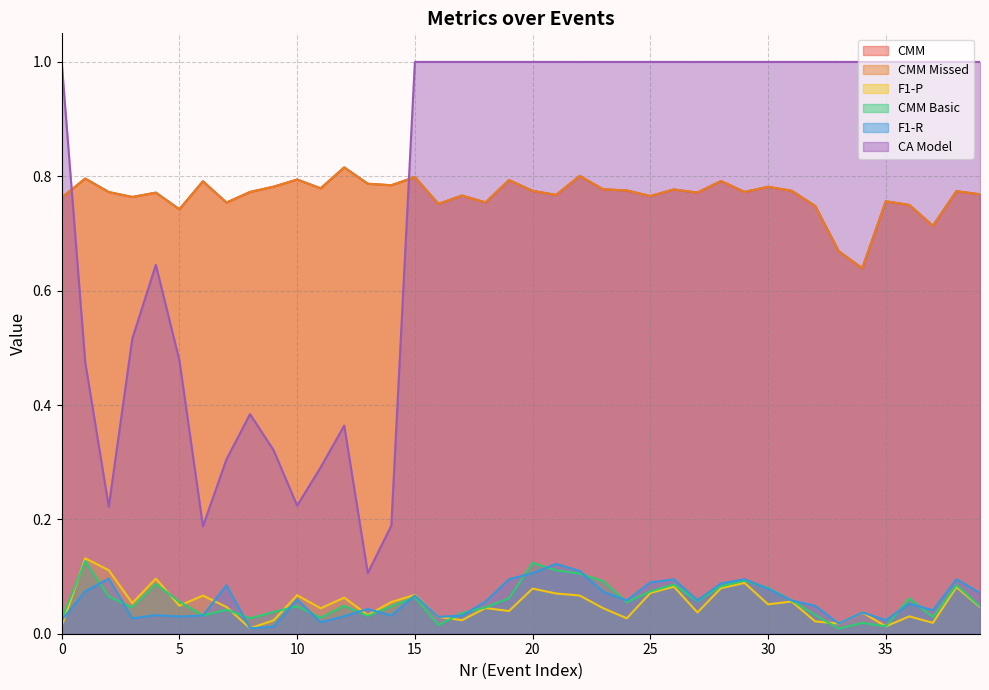

What are all the series names shown in the legend?

CMM, CMM Missed, F1-P, CMM Basic, F1-R, CA Model